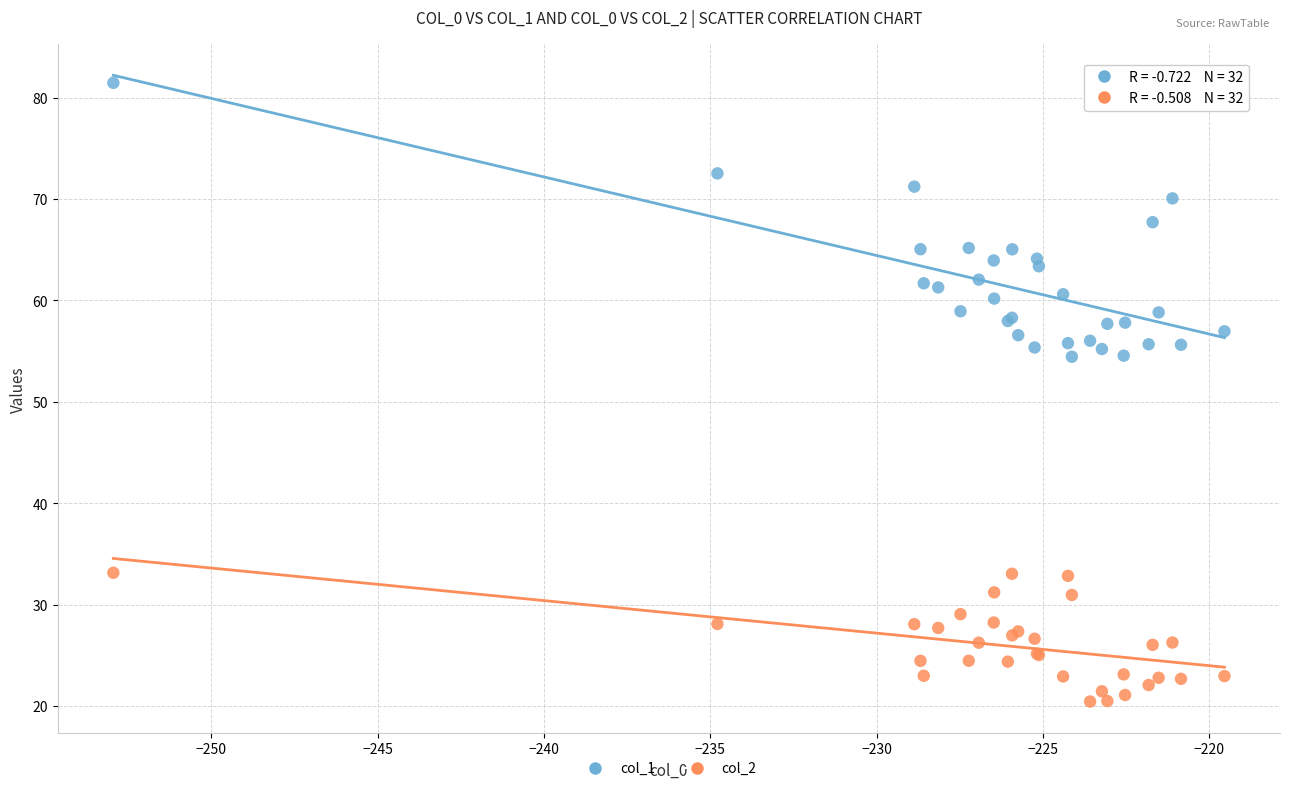

Which series has the largest Y range (max minus min)?

col_1